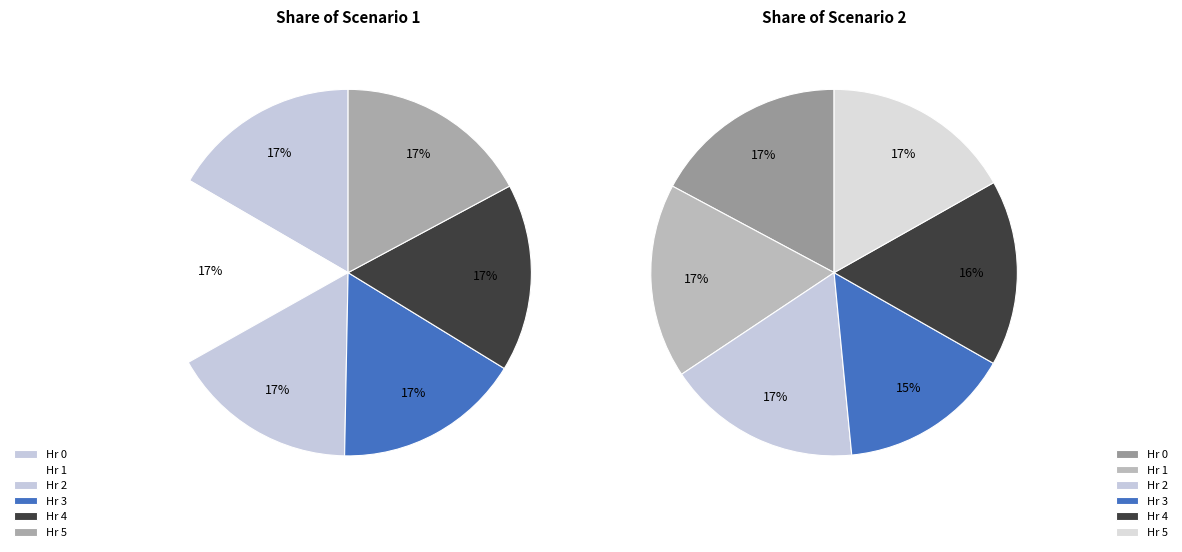

True or false: 1 accounts for 15% of the total.

False